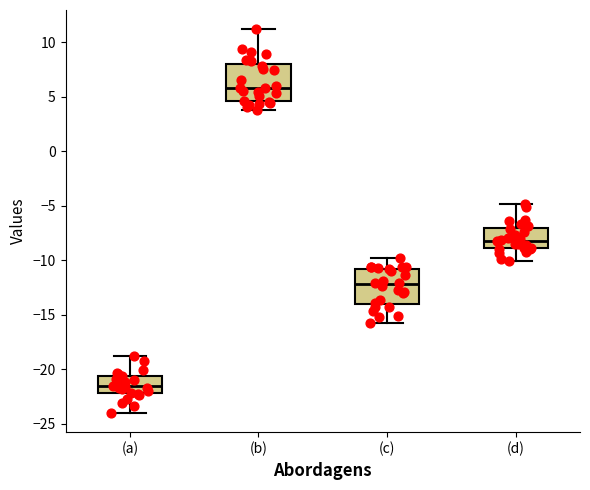

Reading left to right, transcribe this box plot: for each box, give where its median line is, the range the box spans, and where its two whiskers end, as read against the y-axis. The values are not printed on the chart, so give them approximately, as read against the axis.

(a): median -21.5, box -22.0 to -20.5, whiskers -24.0 to -19.0
(b): median 6.0, box 4.5 to 8.0, whiskers 4.0 to 11.0
(c): median -12.0, box -14.0 to -11.0, whiskers -16.0 to -10.0
(d): median -8.0, box -9.0 to -7.0, whiskers -10.0 to -5.0